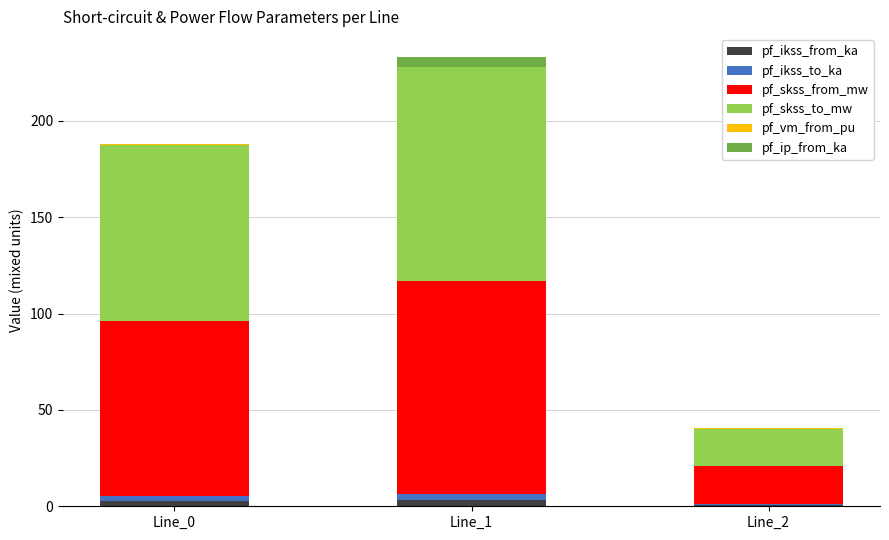

At which category is the sum across all series the highest?

Line_1